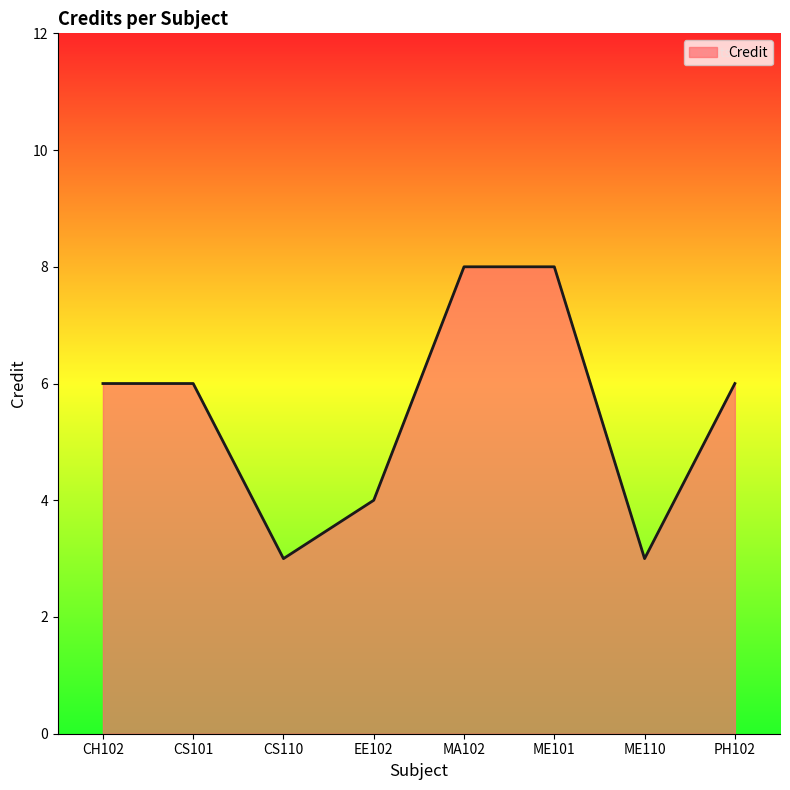

Which has a higher value, CS110 or ME101?

ME101